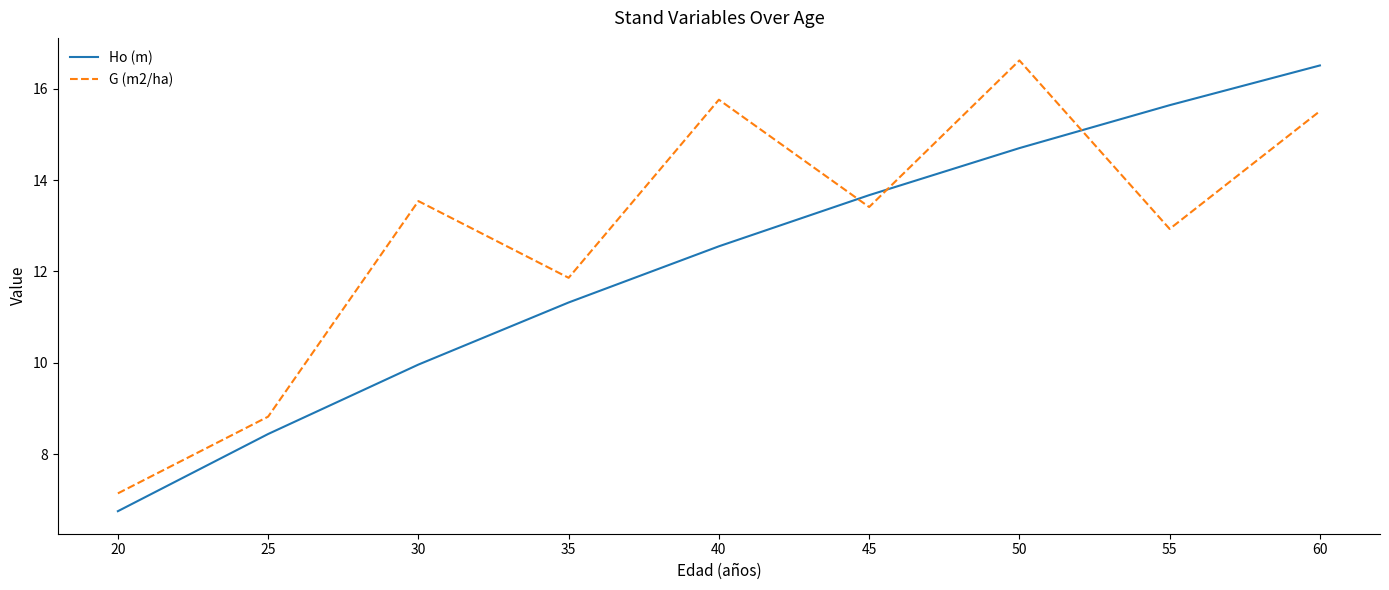

What is the difference between the highest and lowest values at 25?

0.4